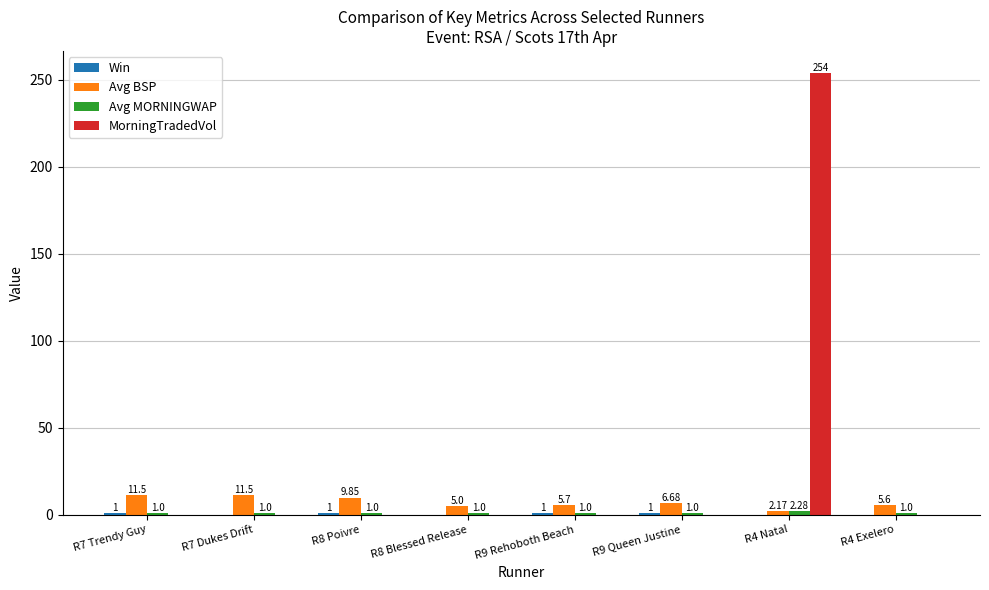

How many groups of bars are there?

8